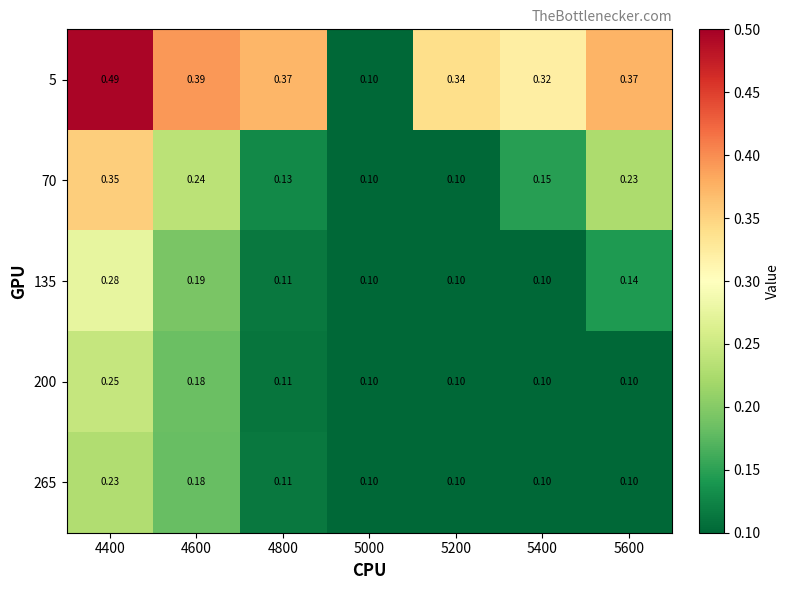

Which series has the largest total across all categories?

5